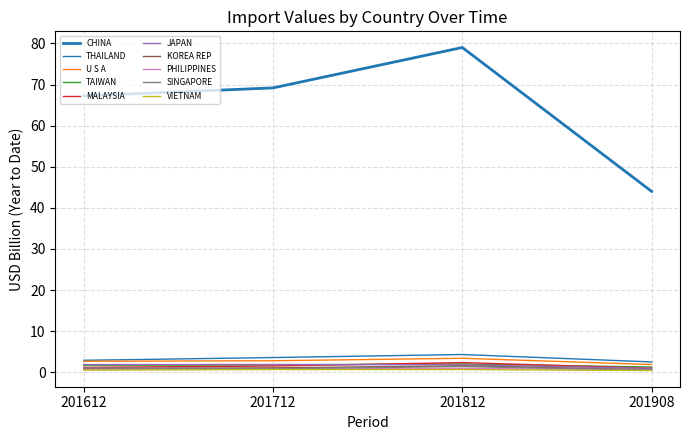

How many lines are shown in the chart?

10